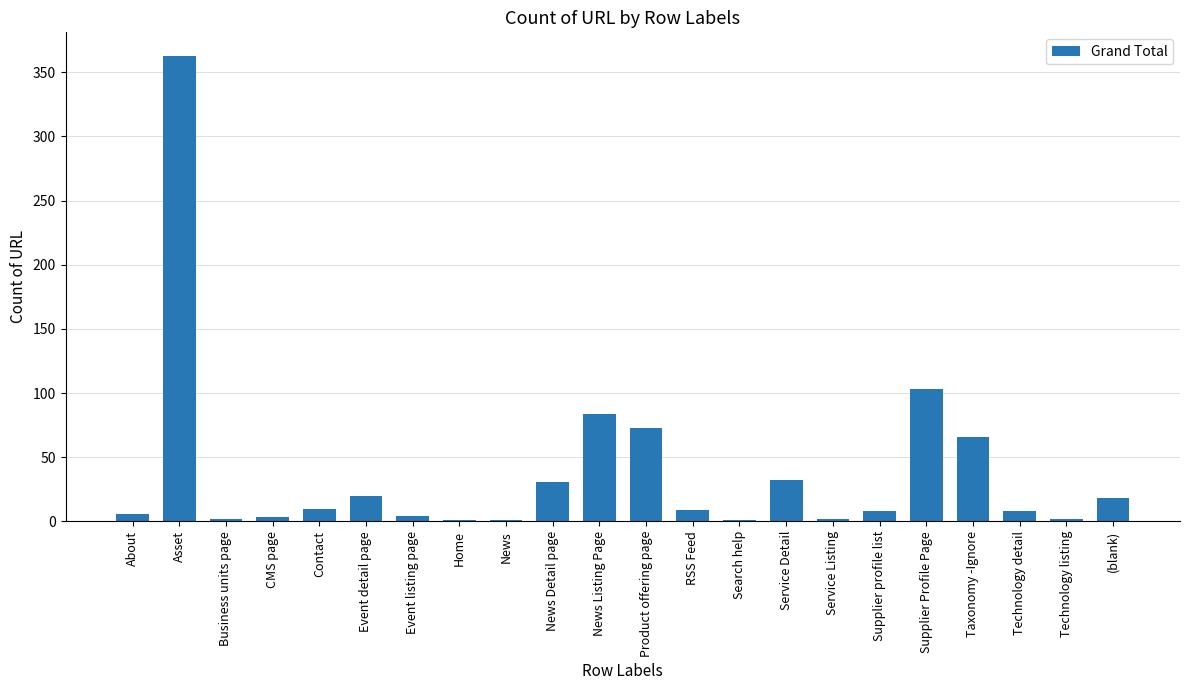

What is the greatest value displayed?

363